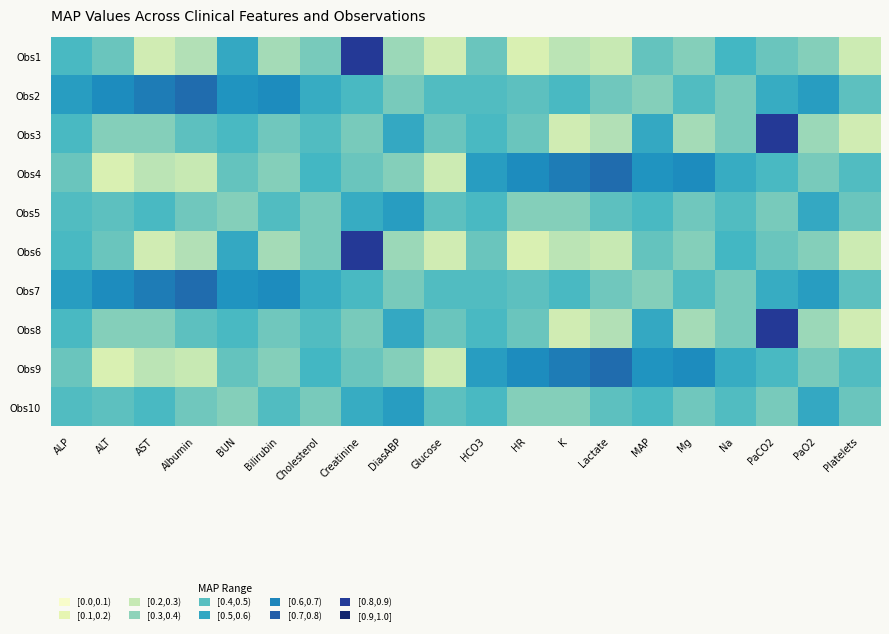

Count the number of categories in the chart.

20